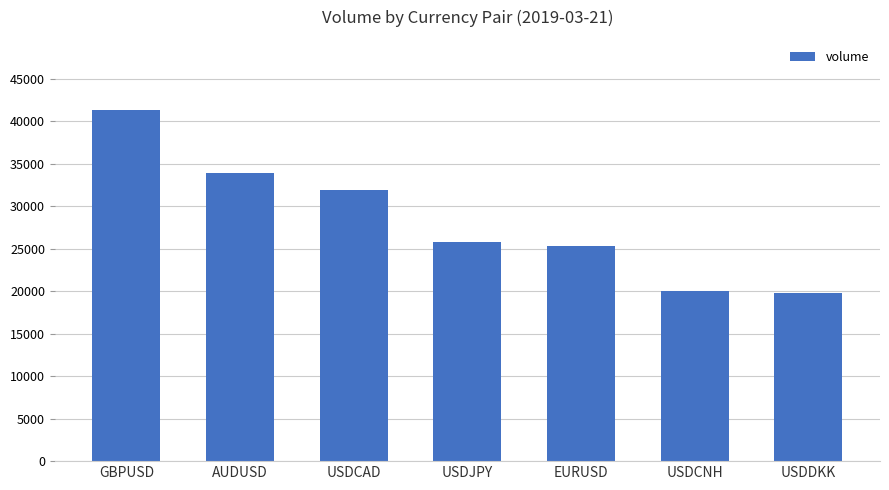

What is the difference between the maximum and minimum values?

21500